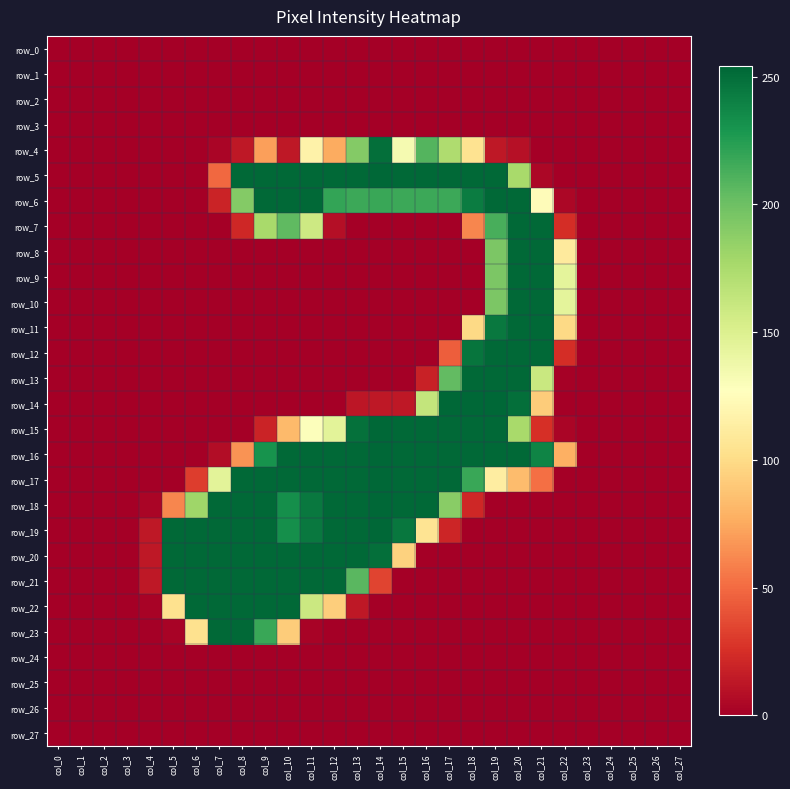

Which series has the widest spread of values?

row_5